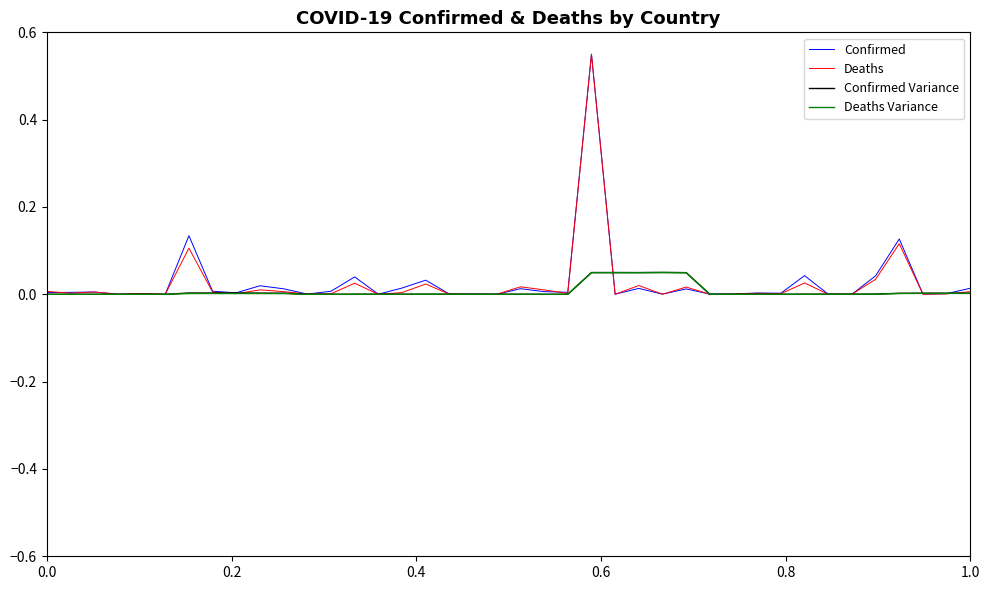

Which series has the widest spread of values?

Deaths